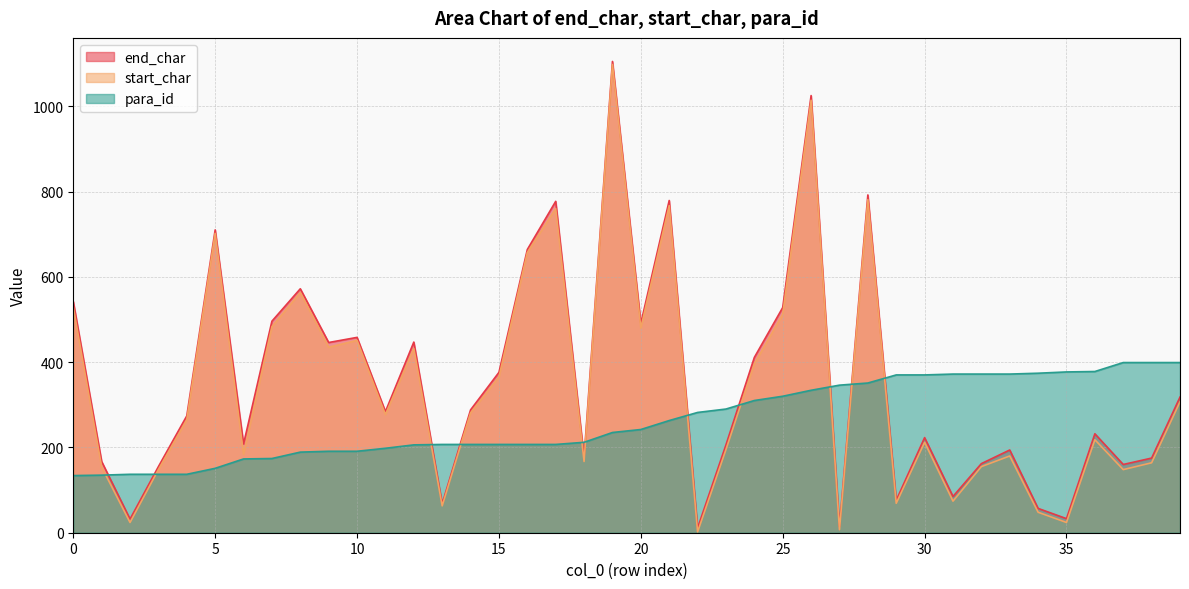

What is the difference between the end_char values at 24 and 7?

85